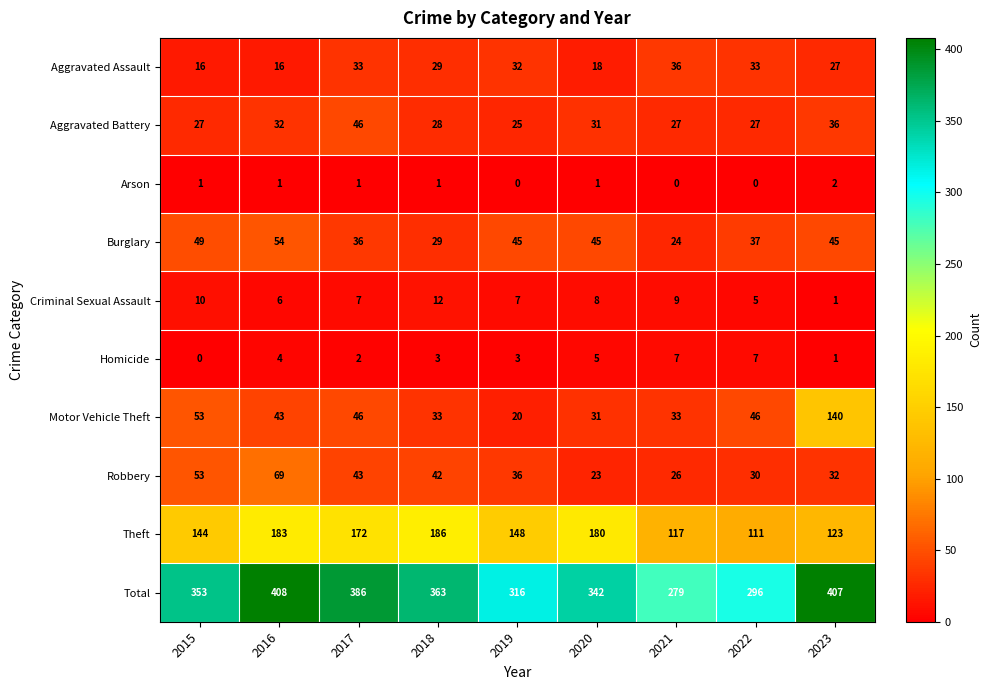

List the series in order of their peak value, lowest first.

Arson, Homicide, Criminal Sexual Assault, Aggravated Assault, Aggravated Battery, Burglary, Robbery, Motor Vehicle Theft, Theft, Total